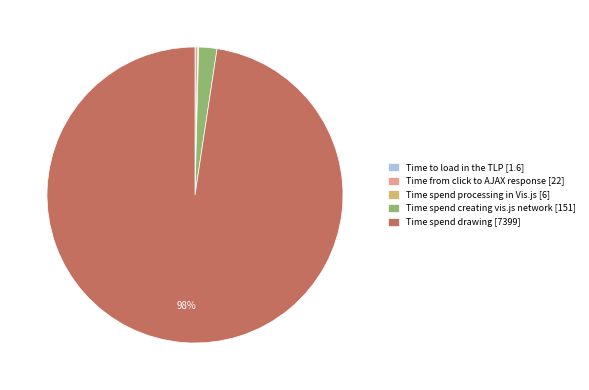

To the nearest percent, what is the difference between the largest and smallest slice percentages?

98%